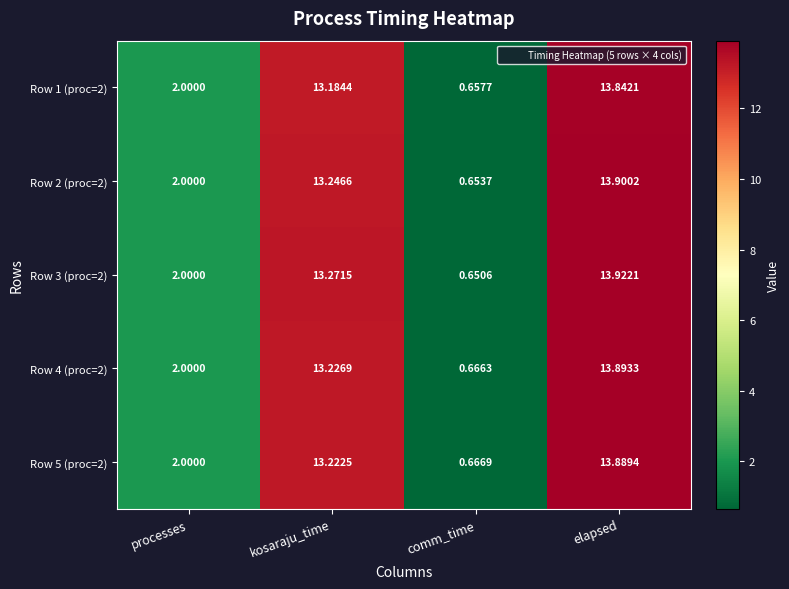

Which category has the lowest value across all series?

comm_time